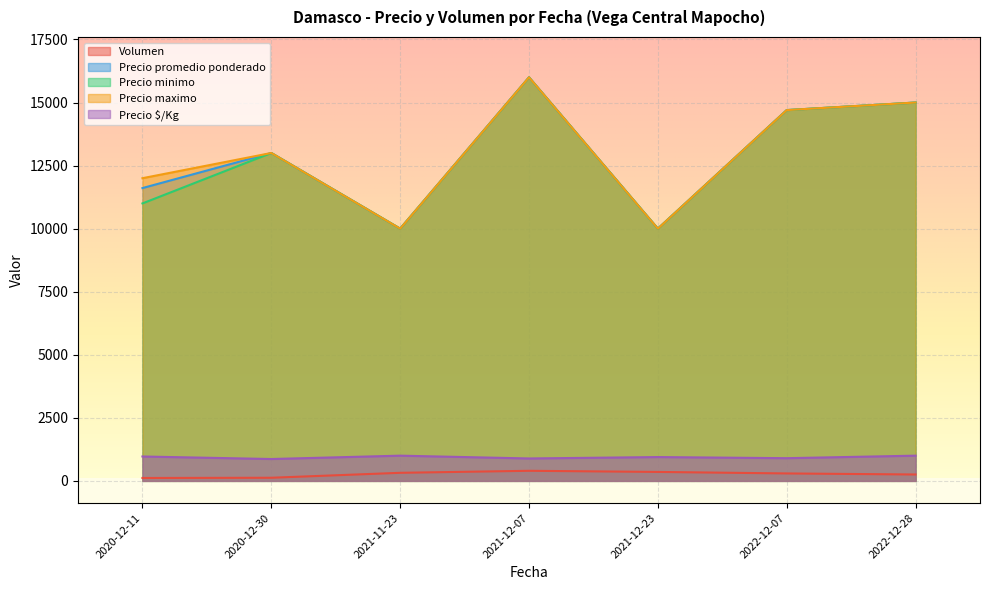

What are all the series names shown in the legend?

Volumen, Precio promedio ponderado, Precio minimo, Precio maximo, Precio $/Kg